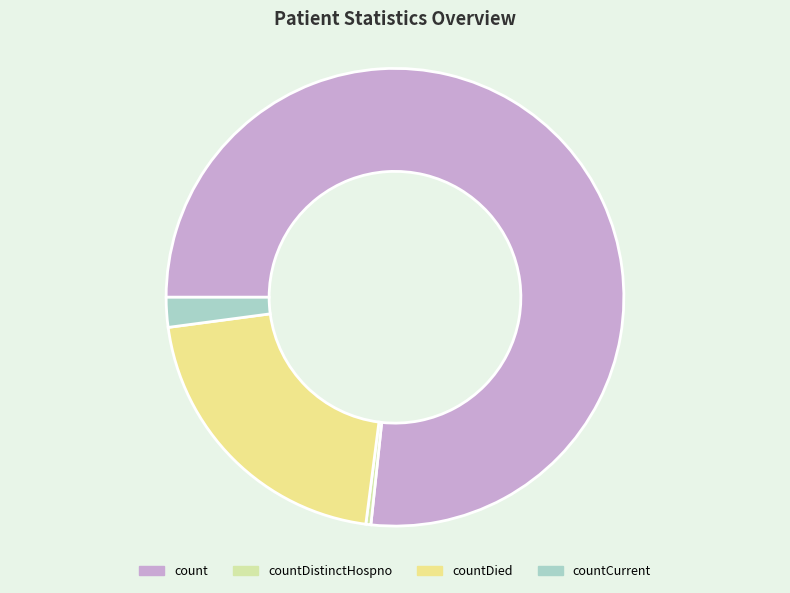

Is countDistinctHospno the majority of the pie?

No